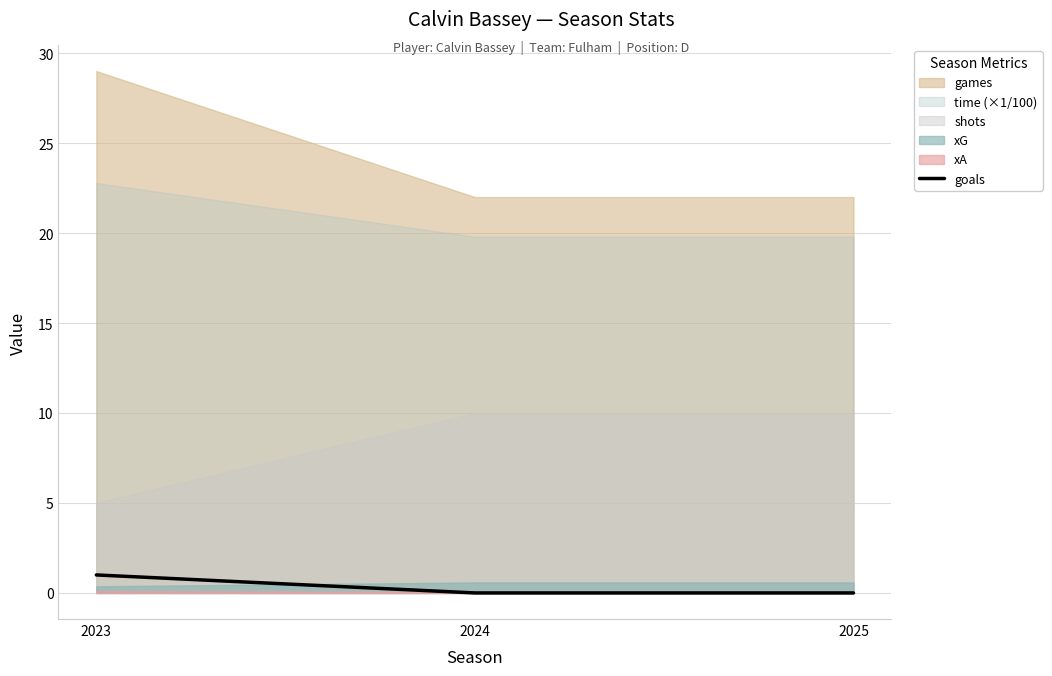

Which has a higher value, 2023 or 2024?

2023